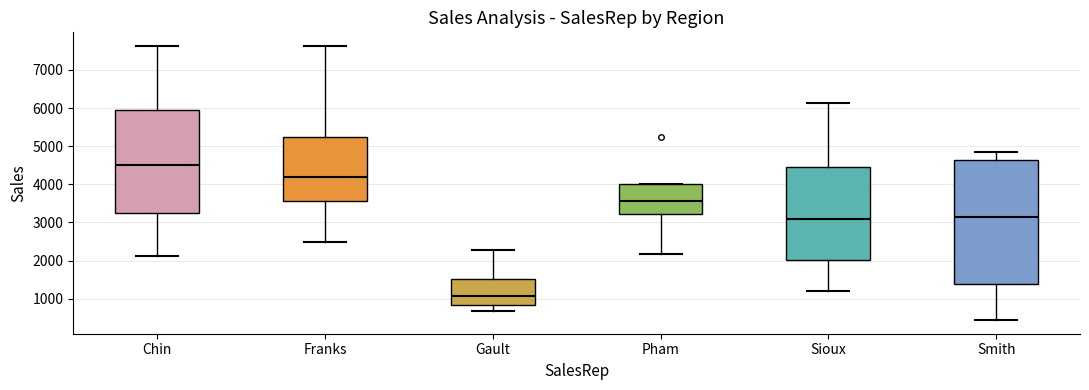

Where does the upper whisker of the box for Gault end on the y-axis? The values are not printed on the chart, so give them approximately, as read against the axis.

2300